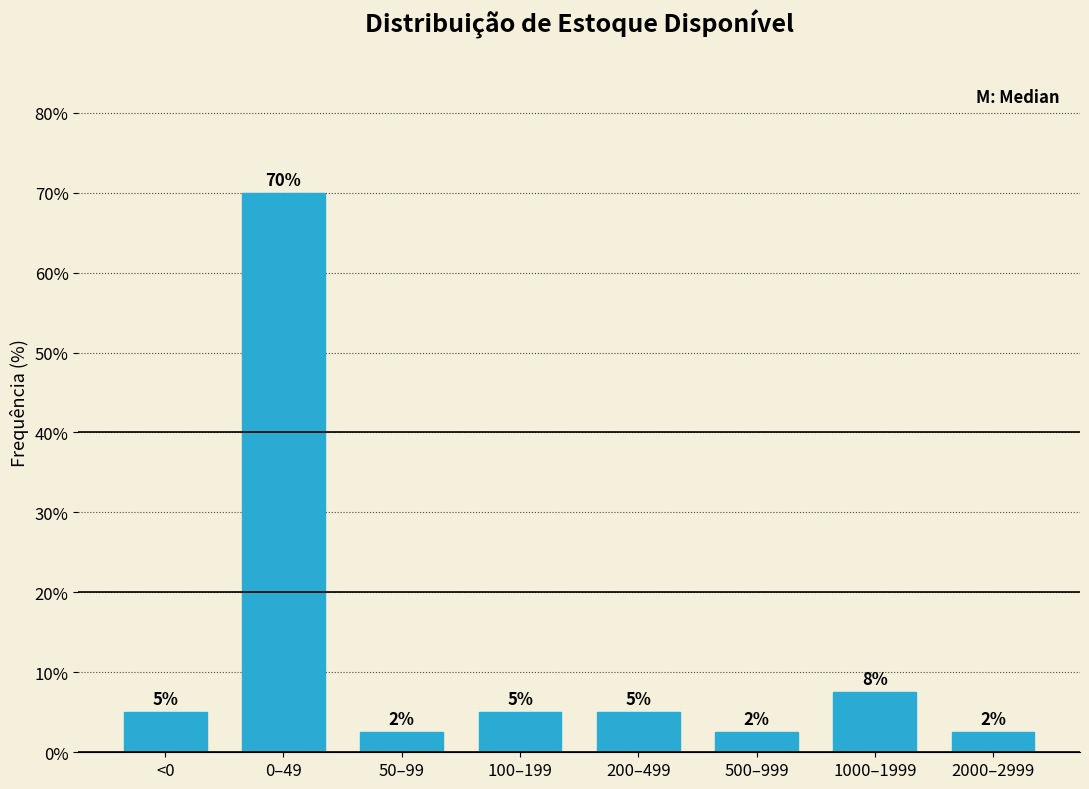

At which label is the value closest to 36?

1000–1999